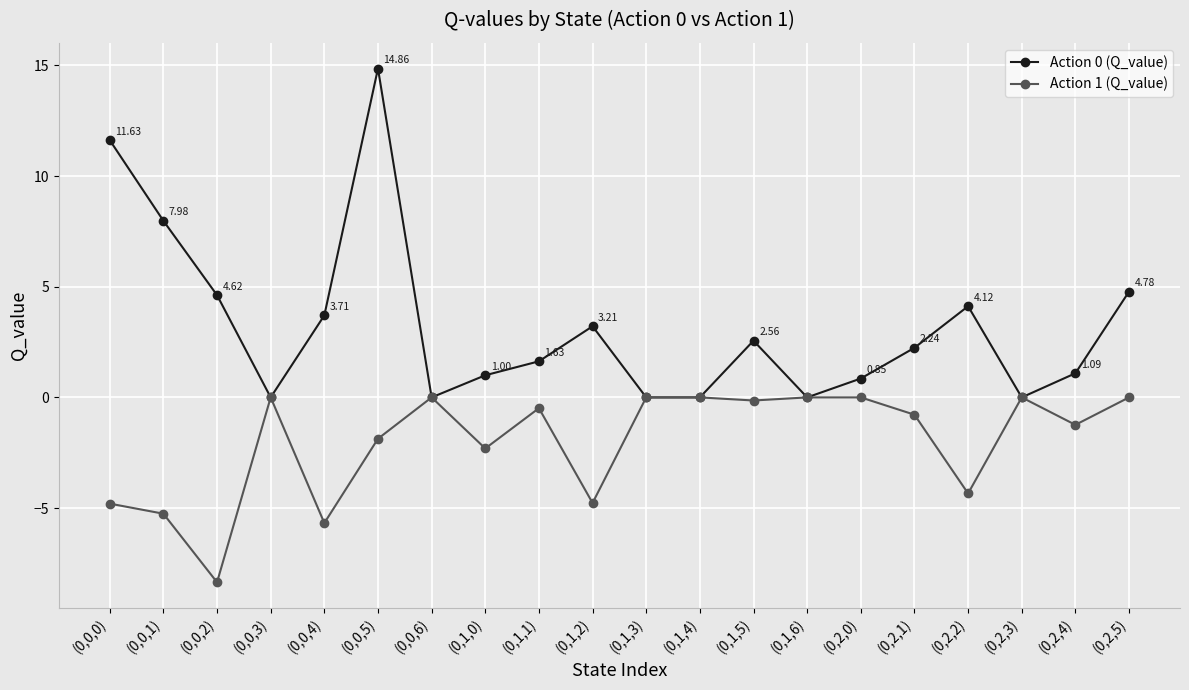

Is this an area chart (filled region under the line)?

No